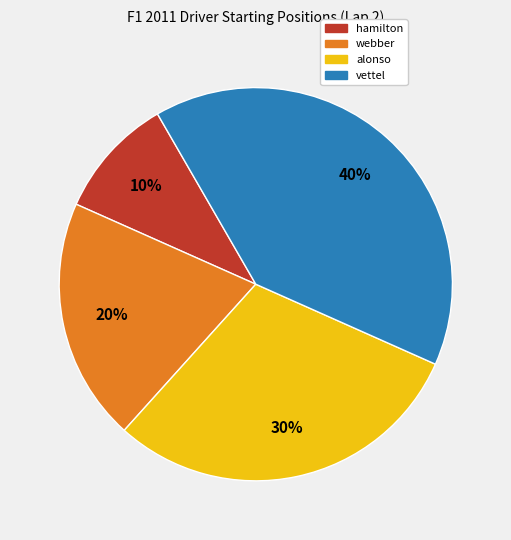

Does any single category account for the majority?

No